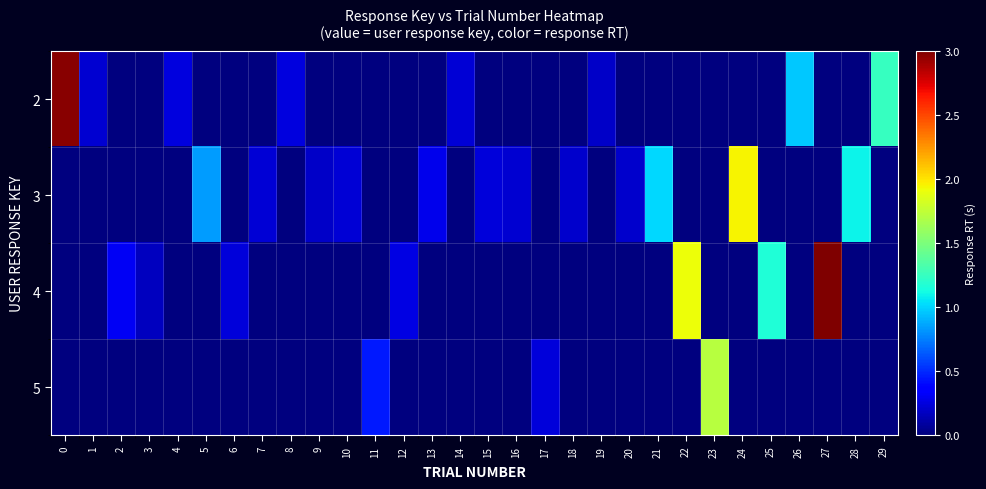

Between 27 and 6, which is larger?

27